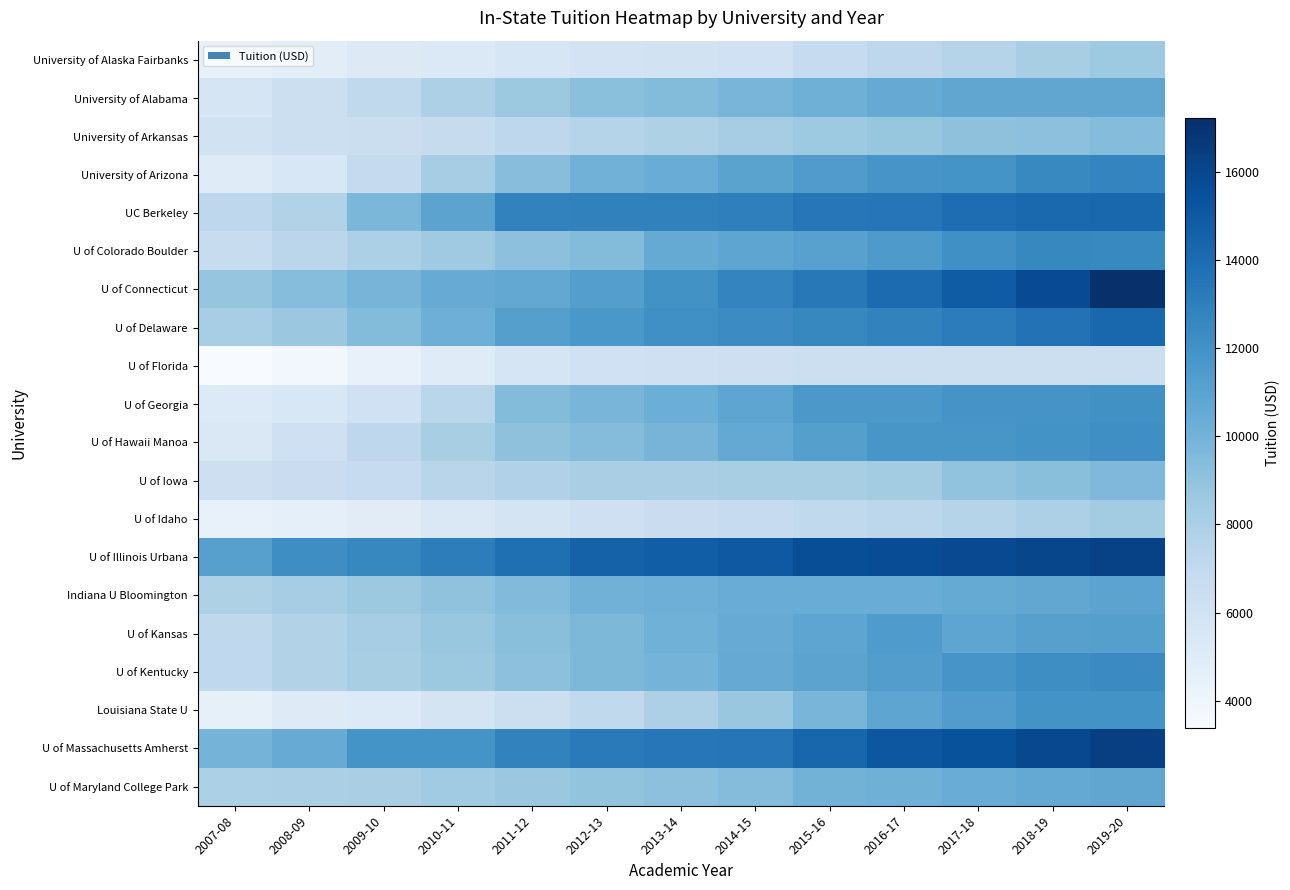

Between 2011-12 and 2012-13, which is larger?

2012-13